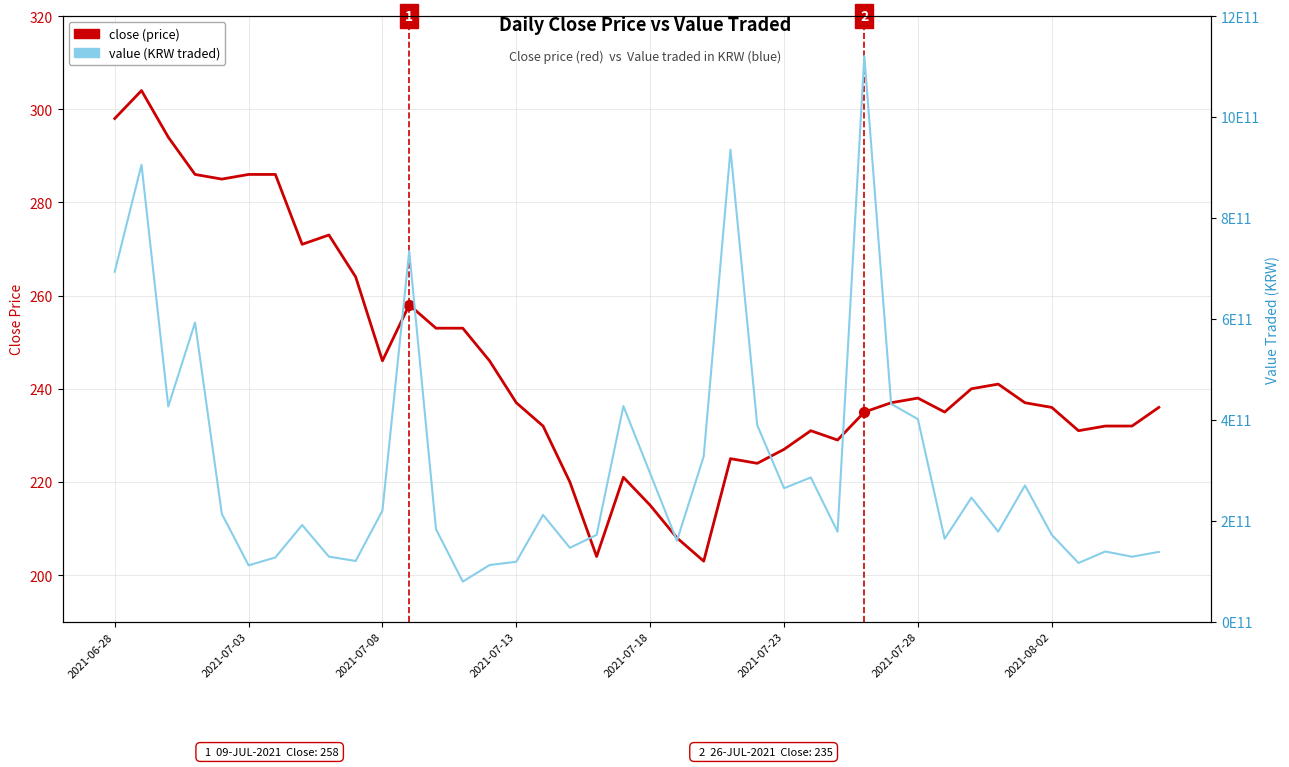

Which series contains the lowest Y value?

close